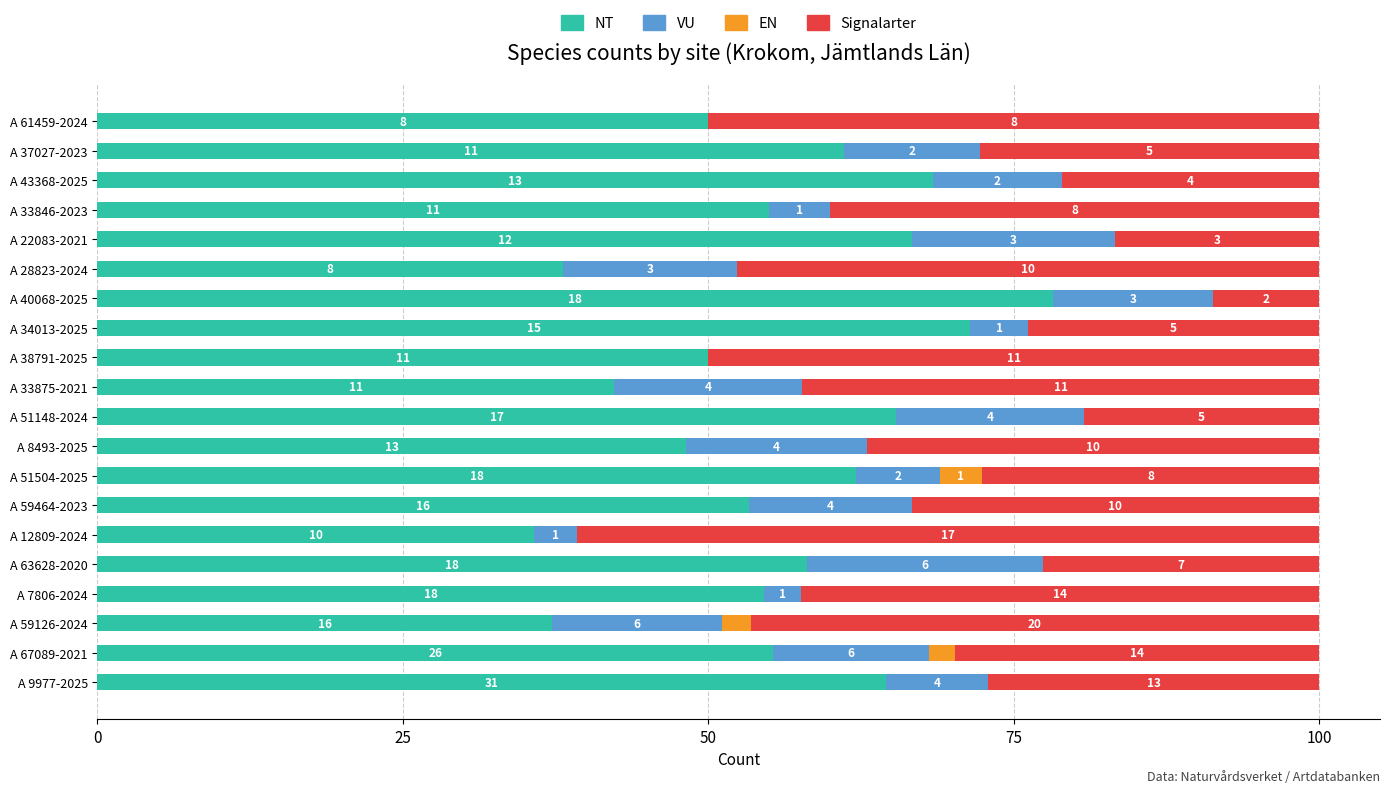

What are all the series names shown in the legend?

NT, VU, EN, Signalarter